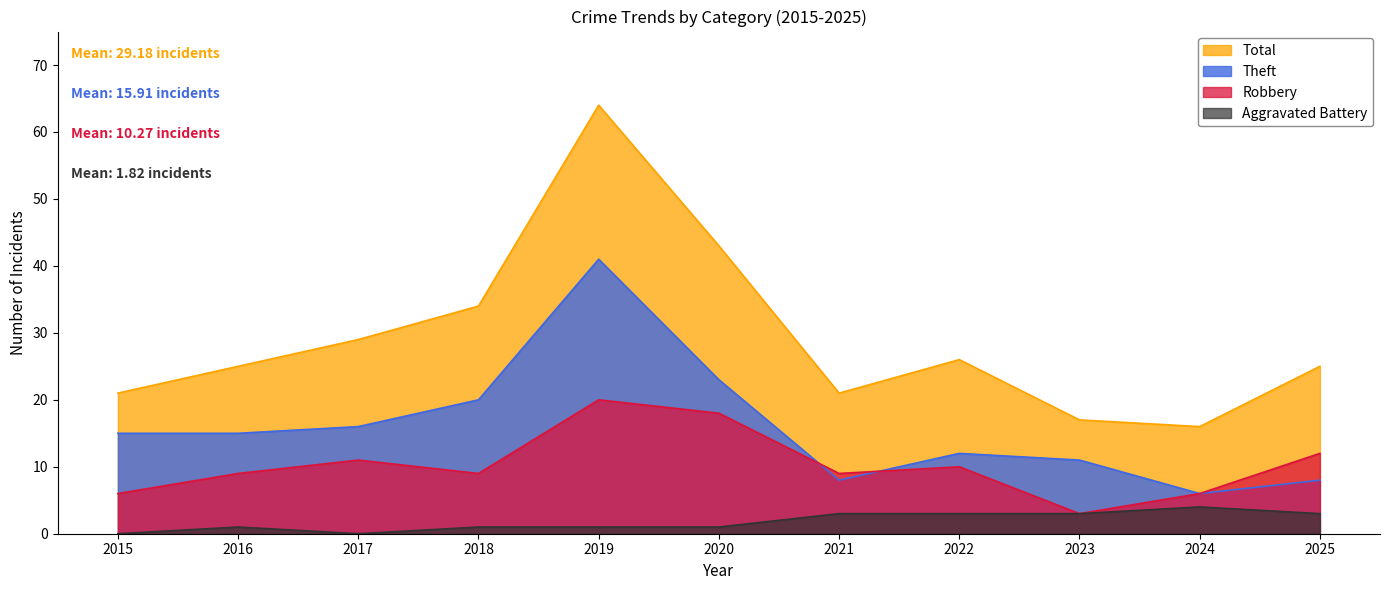

Which series has the largest range (max minus min)?

Total